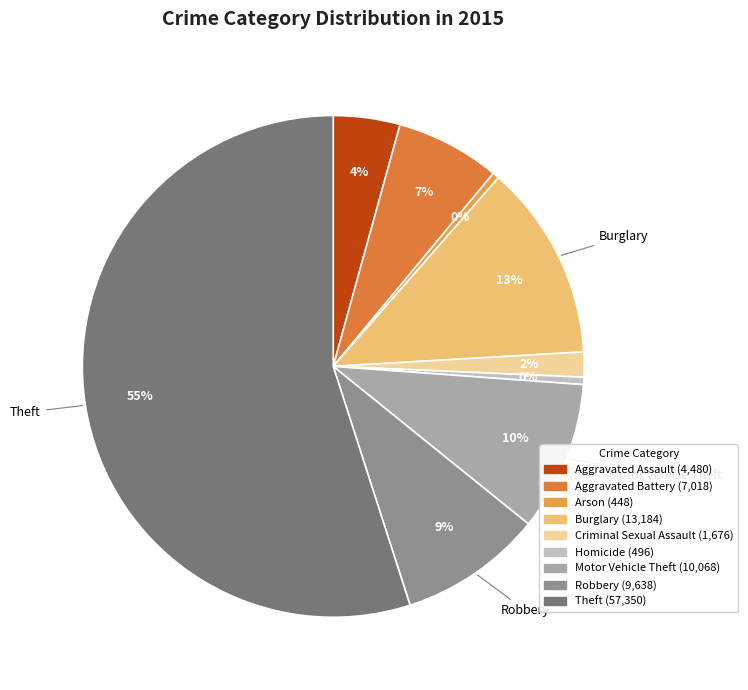

What is the ratio of the value at Burglary to the value at Robbery?

1.4